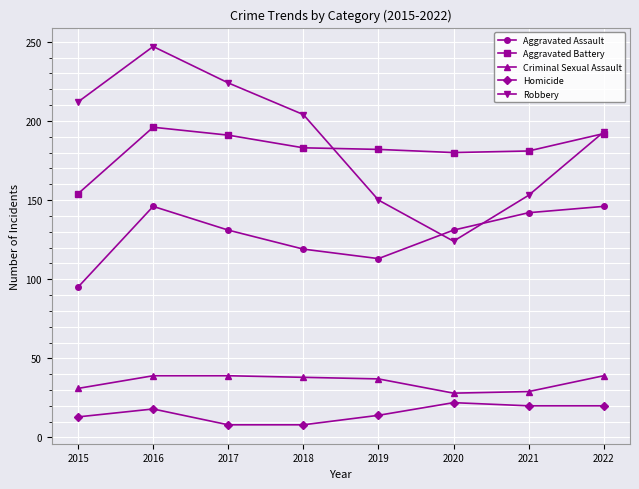

At which label is Aggravated Assault closest to 120?

2018